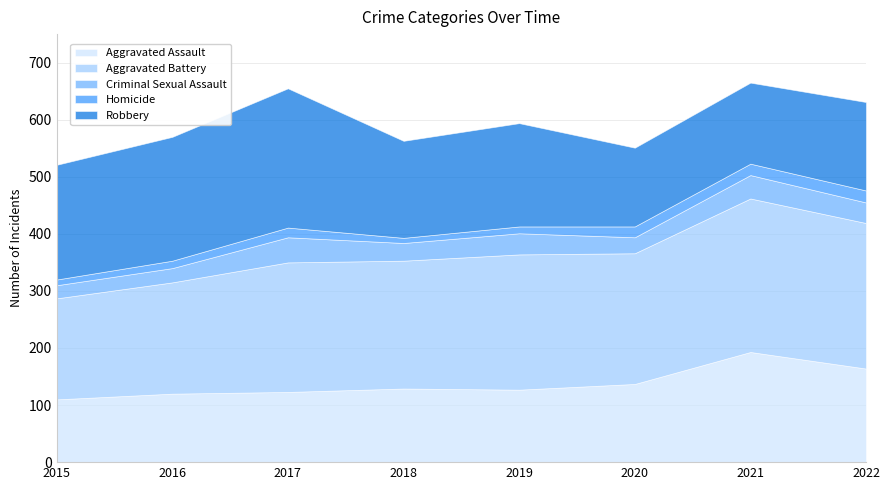

The Criminal Sexual Assault series shows 45 at 2018. True or false?

False